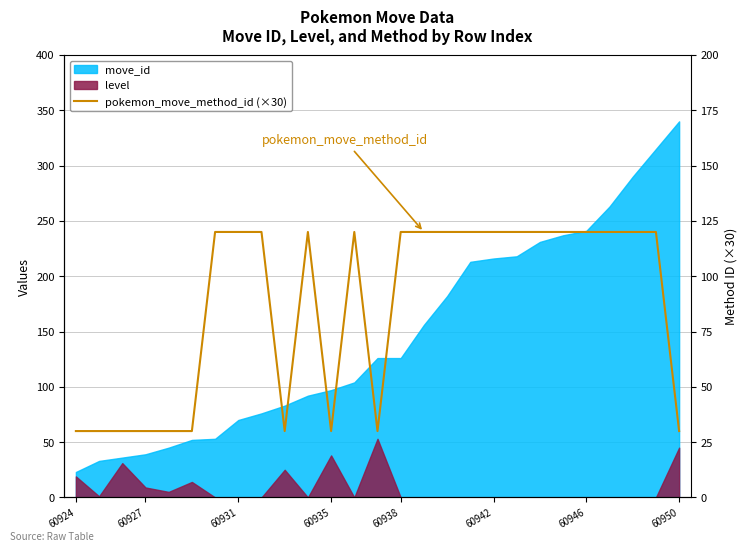

Count the values in the range 30 to 120.

27